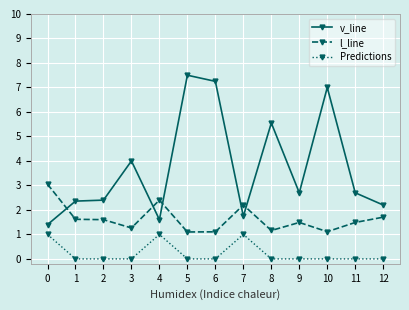

True or false: Predictions and l_line intersect in this chart.

False